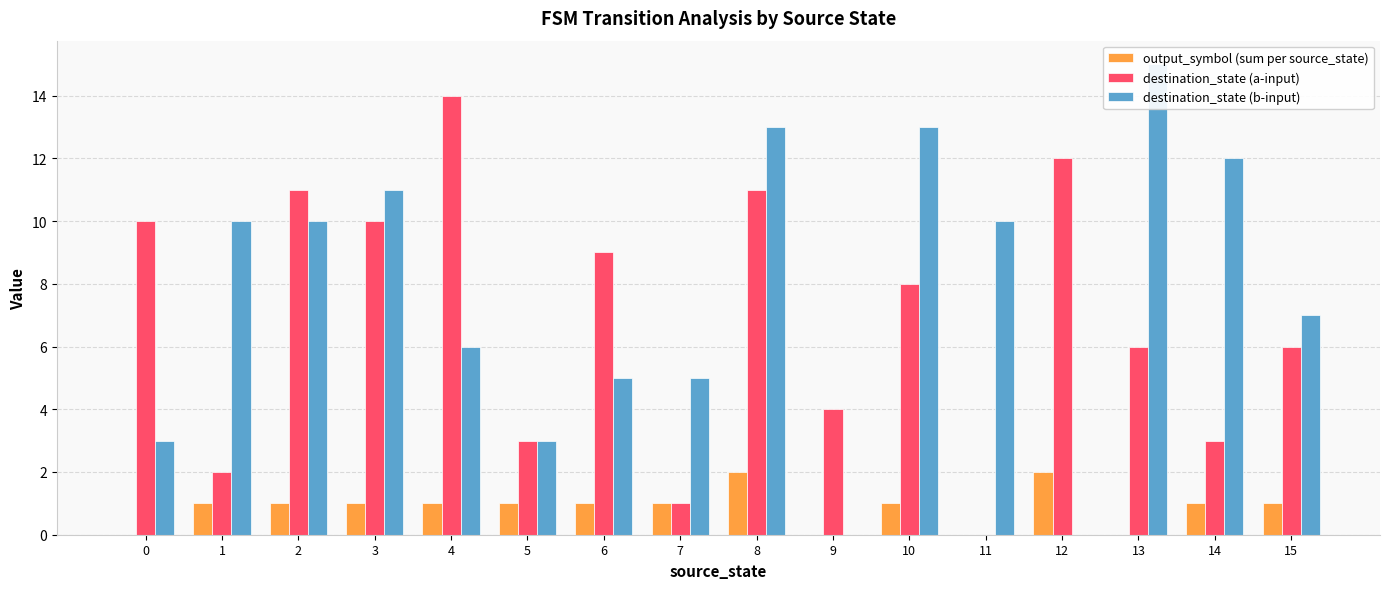

What is the difference between the output_symbol (sum per source_state) values at 5 and 12?

1